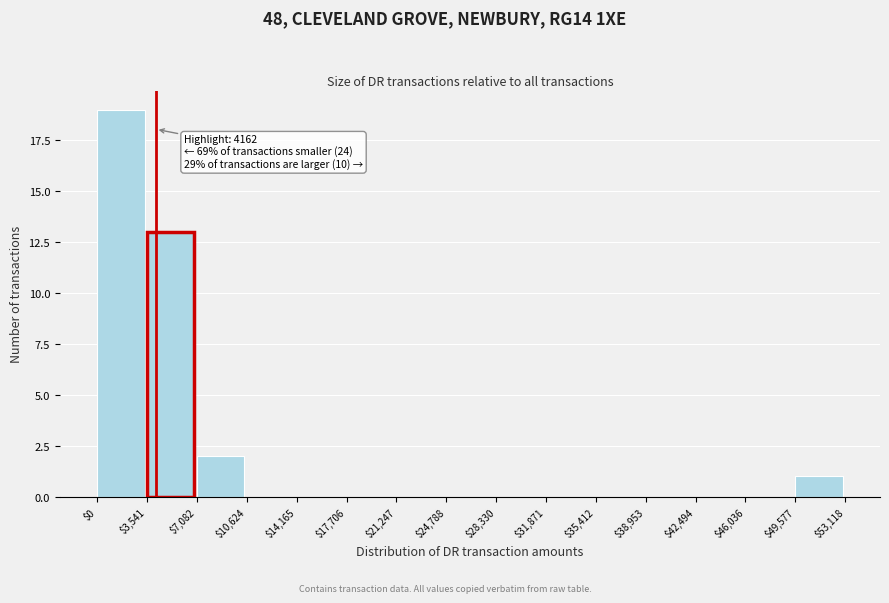

Over which range of the x-axis is the bar tallest?

$0 to $3,541